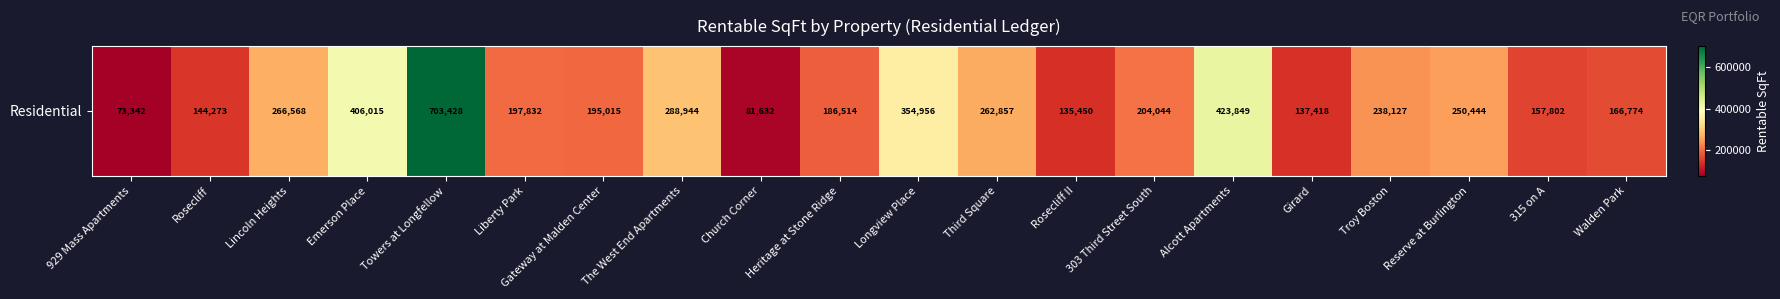

Reading left to right, what are all the values shown in this chart?

73342	144273	266568	406015	703428	197832	195015	288944	81632	186514	354956	262857	135450	204044	423849	137418	238127	250444	157802	166774